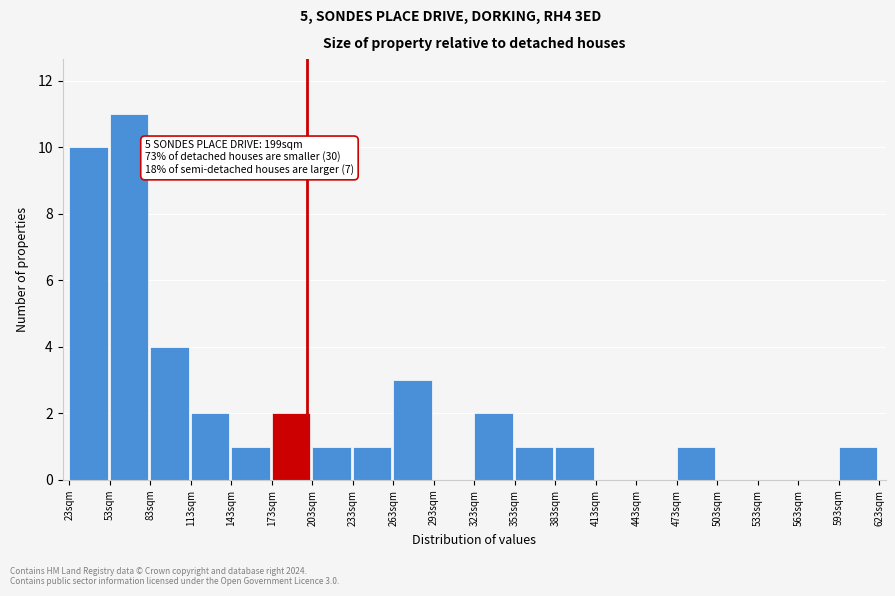

Over which range of the x-axis is the bar tallest?

53 to 83